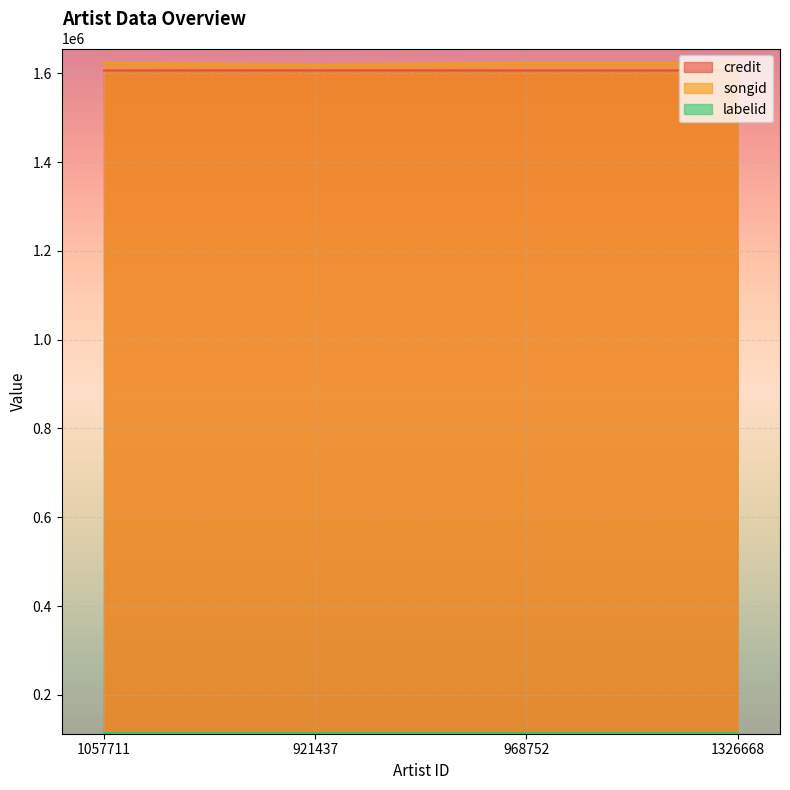

What position from the right is 921437?

3